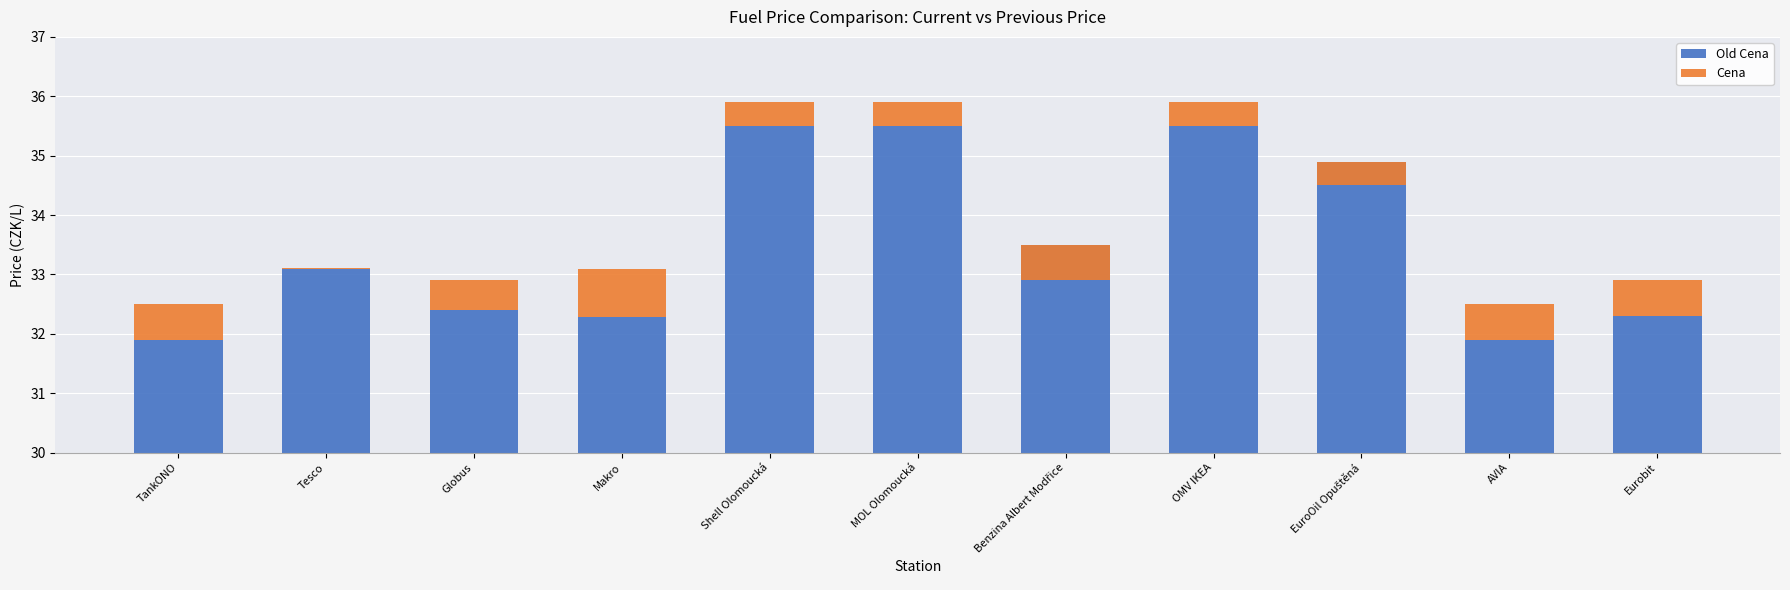

Which series has the widest spread of values?

Old Cena